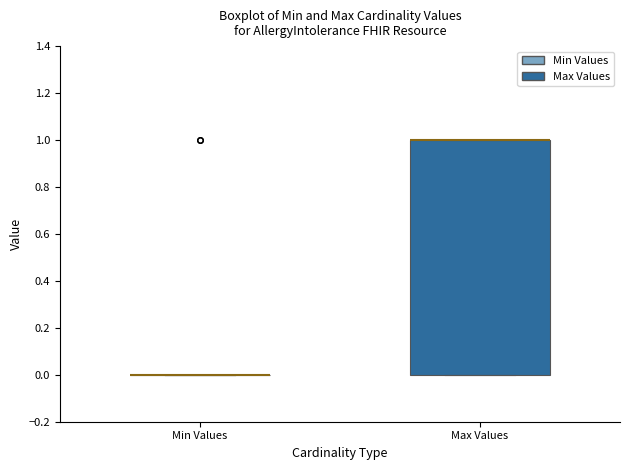

Reading left to right, read every box against the y-axis: the position of its median line, the range the box covers, and the ends of its whiskers. The values are not printed on the chart, so give them approximately, as read against the axis.

Min Values: box collapsed to a line at 0, whiskers 0 to 0
Max Values: median 1 (drawn on the box's upper edge), box 0 to 1, whiskers 0 to 1